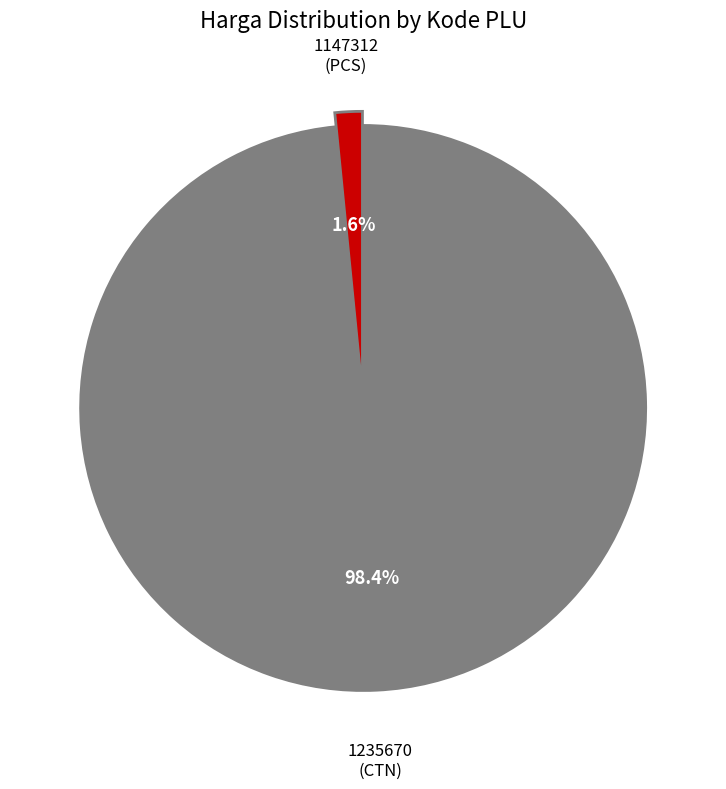

True or false: 1235670 accounts for 98% of the total.

True